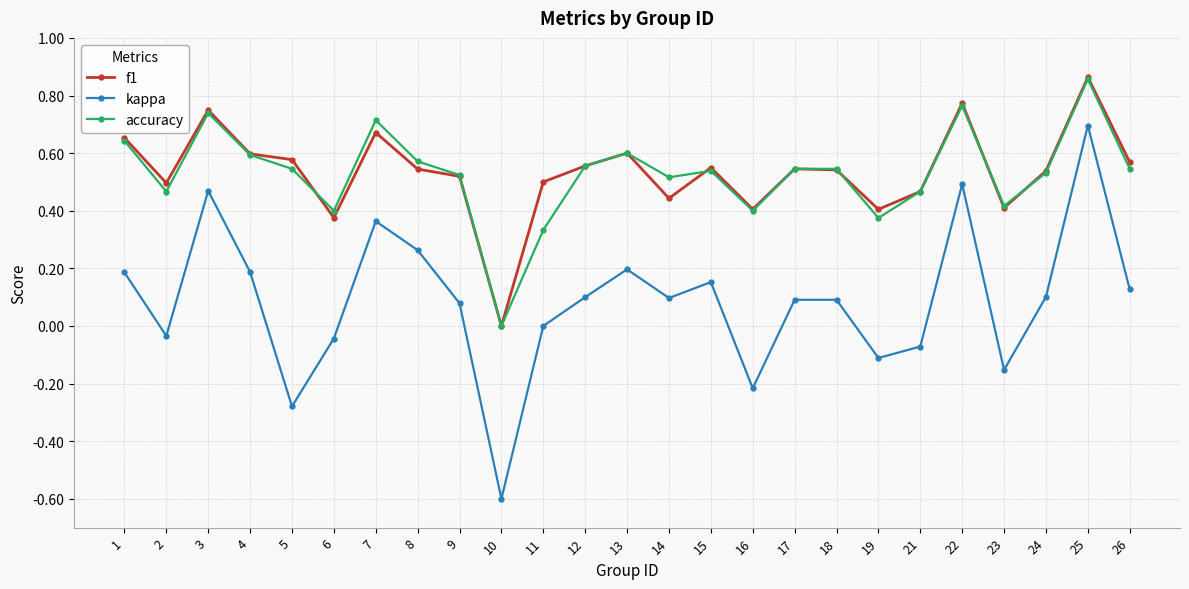

True or false: kappa and accuracy cross at least once.

False